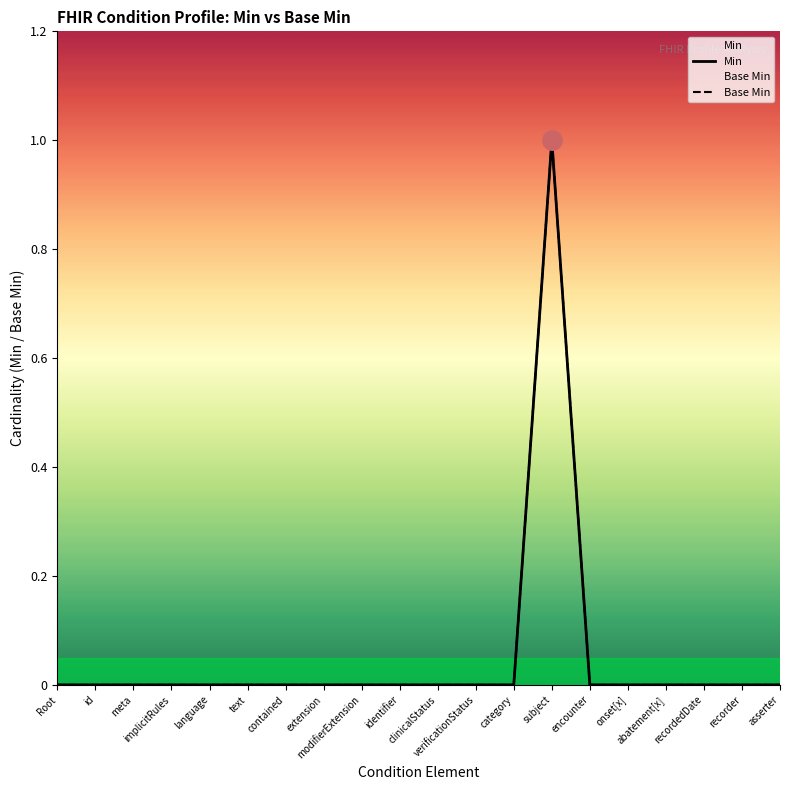

True or false: Base Min has more than 0 interior local peaks.

True